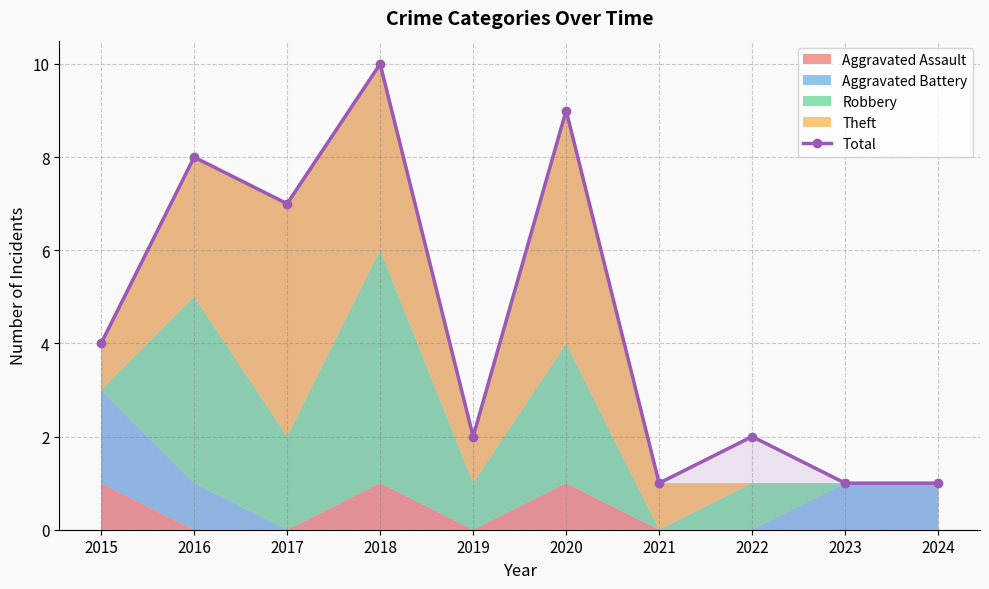

How many interior local peaks (higher than both neighbors) does the data have?

4